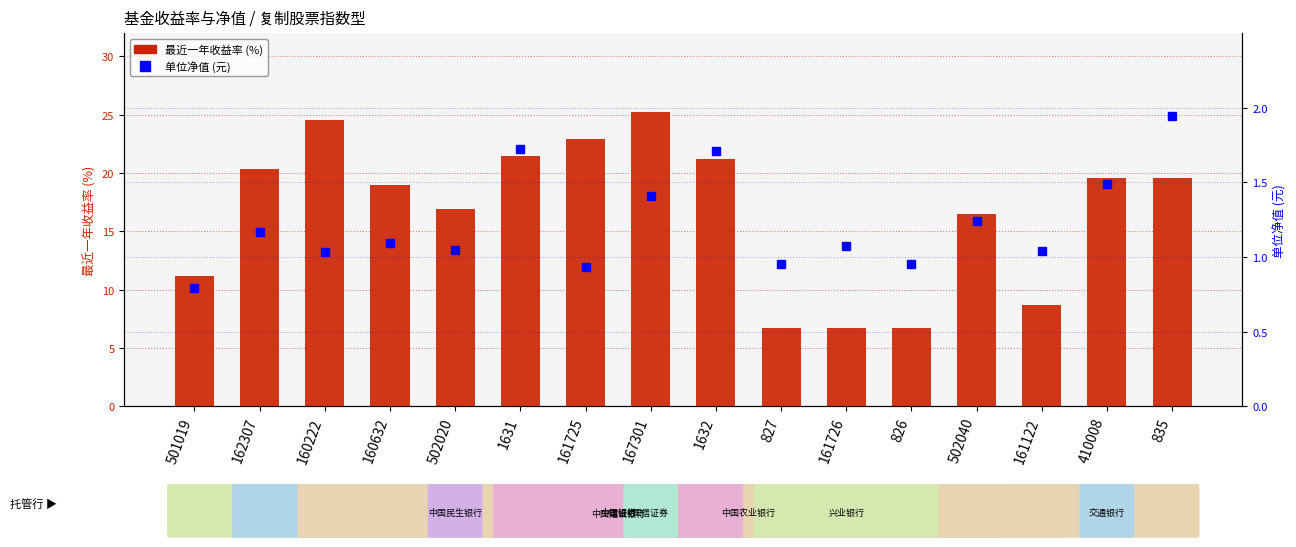

Reading left to right, list all the values displayed in this chart.

最近一年收益率: 501019=11.2	162307=20.3	160222=24.6	160632=19.0	502020=16.9	1631=21.5	161725=22.9	167301=25.3	1632=21.2	827=6.7	161726=6.7	826=6.7	502040=16.5	161122=8.7	410008=19.6	835=19.6
单位净值 (元): 501019=0.8	162307=1.2	160222=1.0	160632=1.1	502020=1.0	1631=1.7	161725=0.9	167301=1.4	1632=1.7	827=1.0	161726=1.1	826=1.0	502040=1.2	161122=1.0	410008=1.5	835=1.9